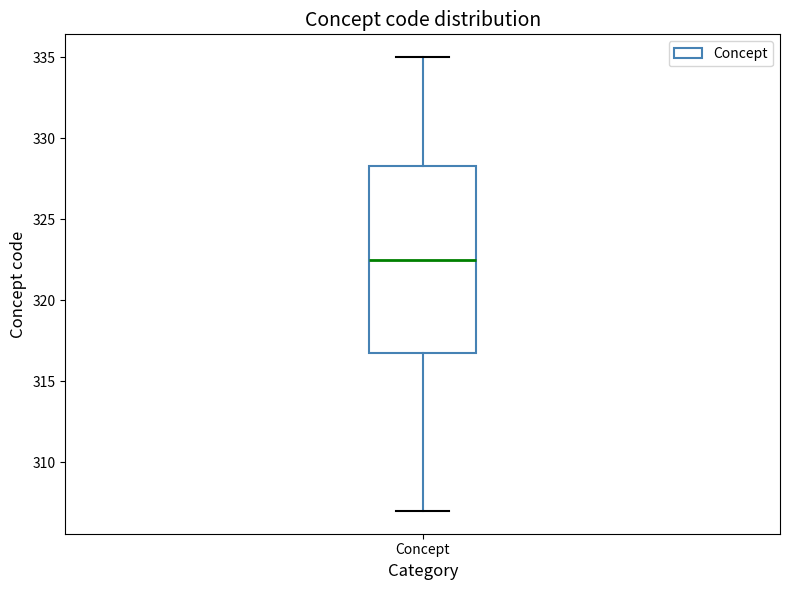

Transcribe this box plot: give where the median line is, the range the box spans, and where the two whiskers end, as read against the y-axis. The values are not printed on the chart, so give them approximately, as read against the axis.

median 322.5, box 317.0 to 328.5, whiskers 307.0 to 335.0